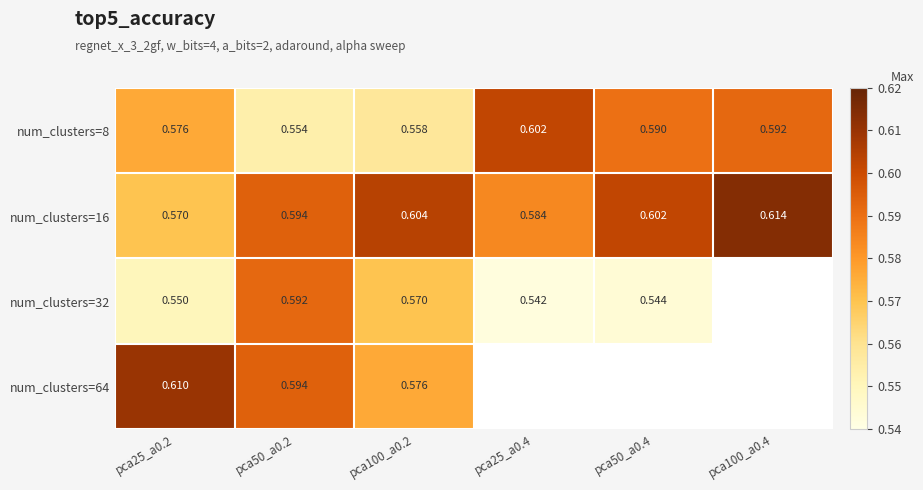

Which category has the lowest value across all series?

pca25_a0.4